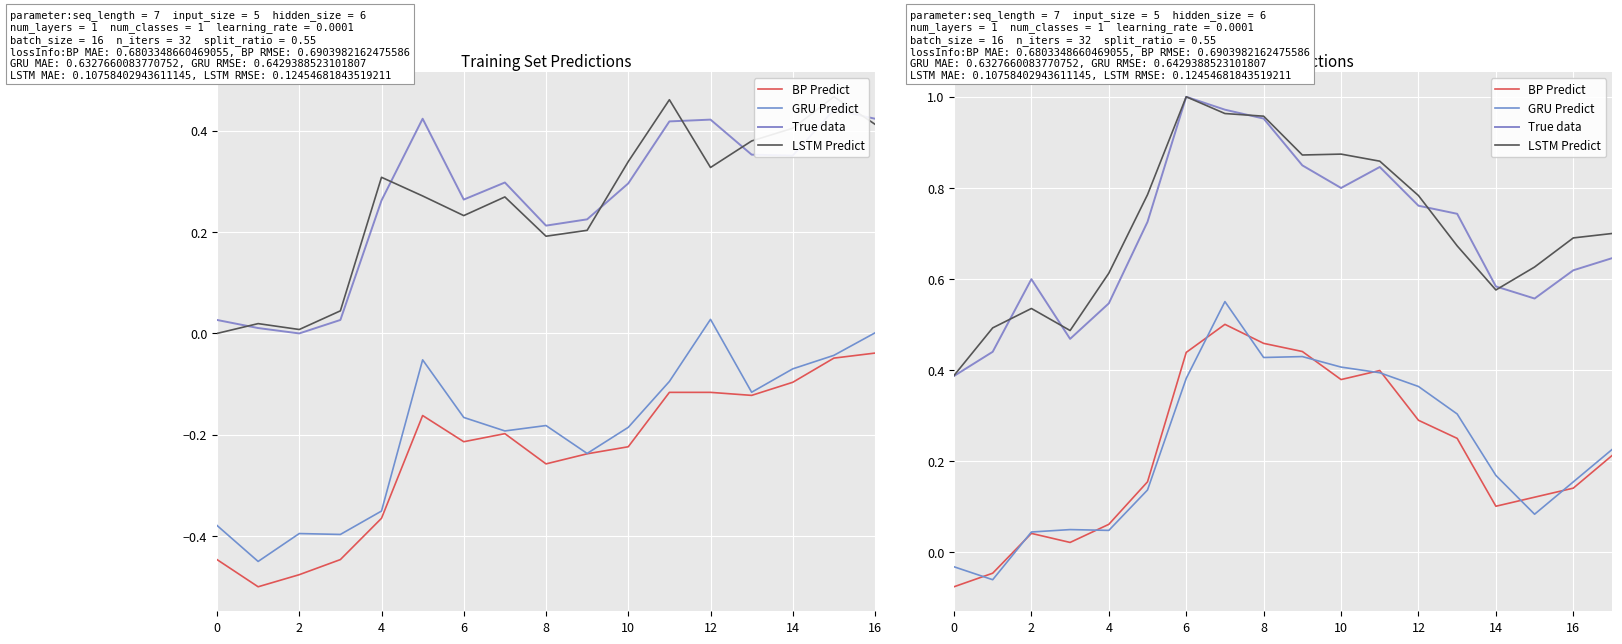

Reading left to right, what are all the values shown in this chart?

BP Predict: -0.1	-0.0	0.0	0.0	0.1	0.2	0.4	0.5	0.5	0.4	0.4	0.4	0.3	0.2	0.1	0.1	0.1	0.2
GRU Predict: -0.0	-0.1	0.0	0.0	0.0	0.1	0.4	0.6	0.4	0.4	0.4	0.4	0.4	0.3	0.2	0.1	0.2	0.2
True data: 0.4	0.4	0.6	0.5	0.5	0.7	1.0	1.0	1.0	0.8	0.8	0.8	0.8	0.7	0.6	0.6	0.6	0.6
LSTM Predict: 0.4	0.5	0.5	0.5	0.6	0.8	1.0	1.0	1.0	0.9	0.9	0.9	0.8	0.7	0.6	0.6	0.7	0.7